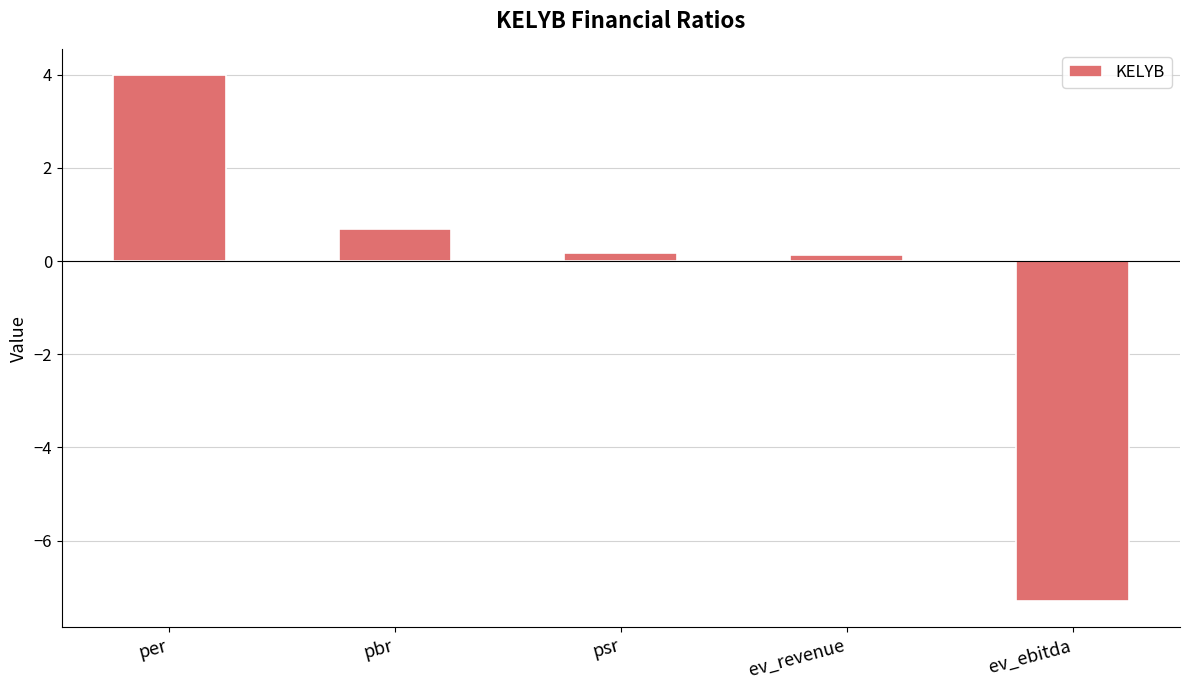

Between pbr and ev_ebitda, which is larger?

pbr